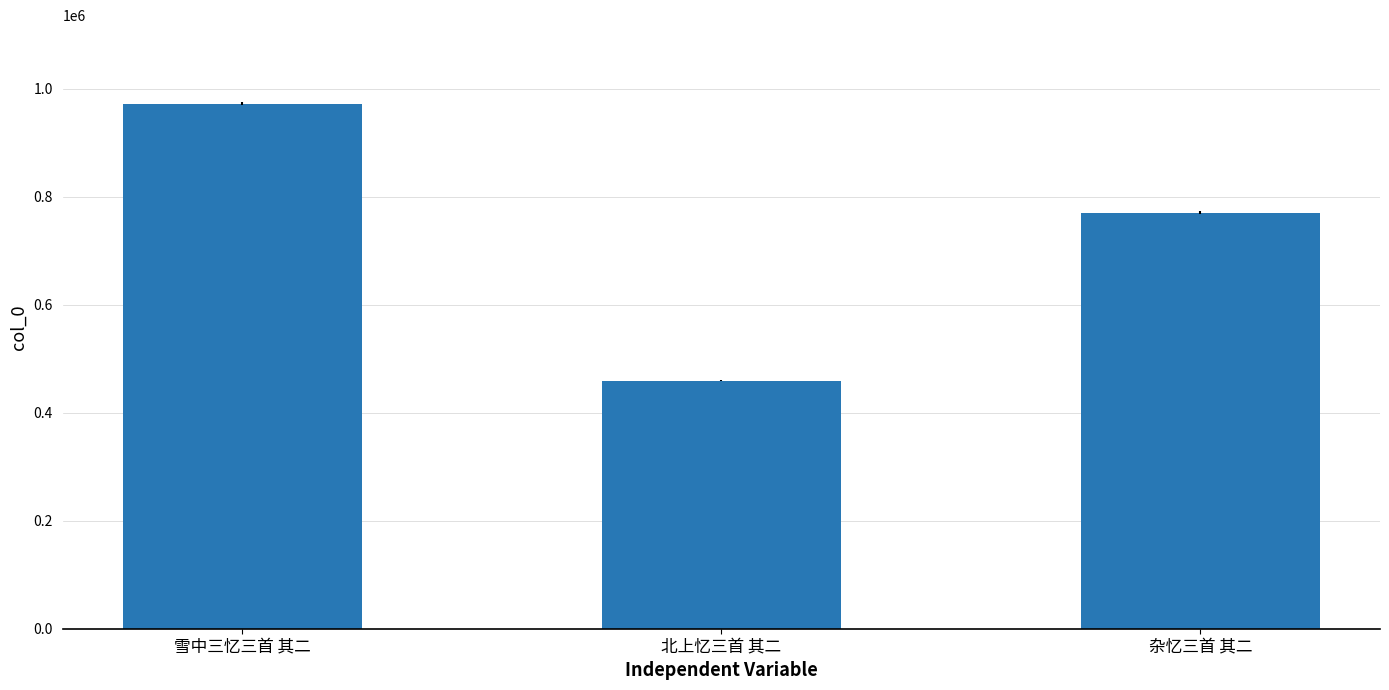

How many data points does each series have?

3